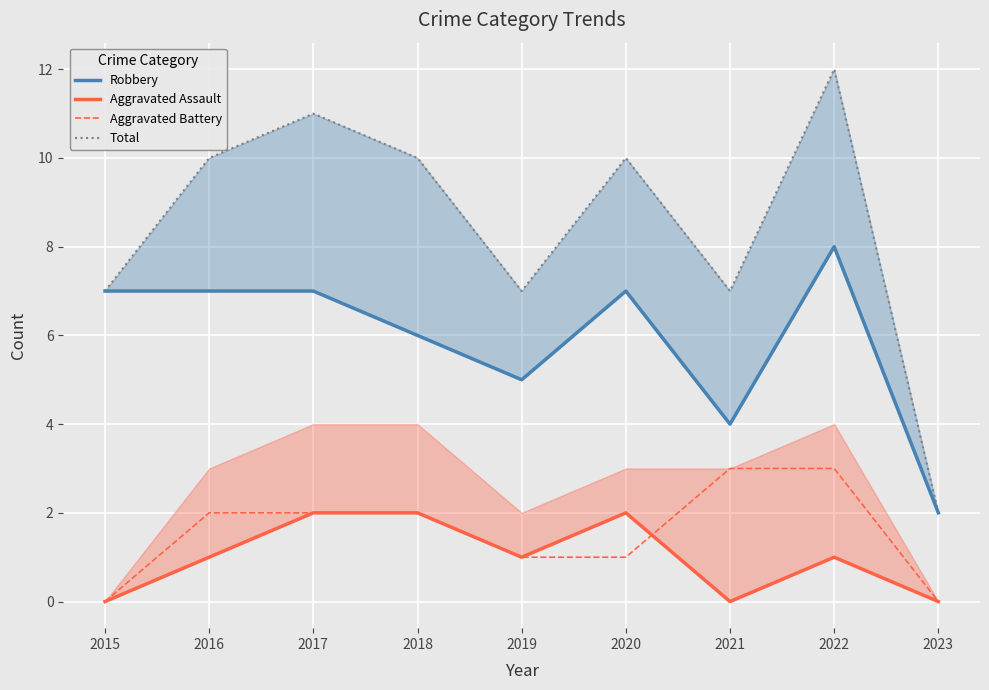

How many data points in Robbery are less than 7?

4